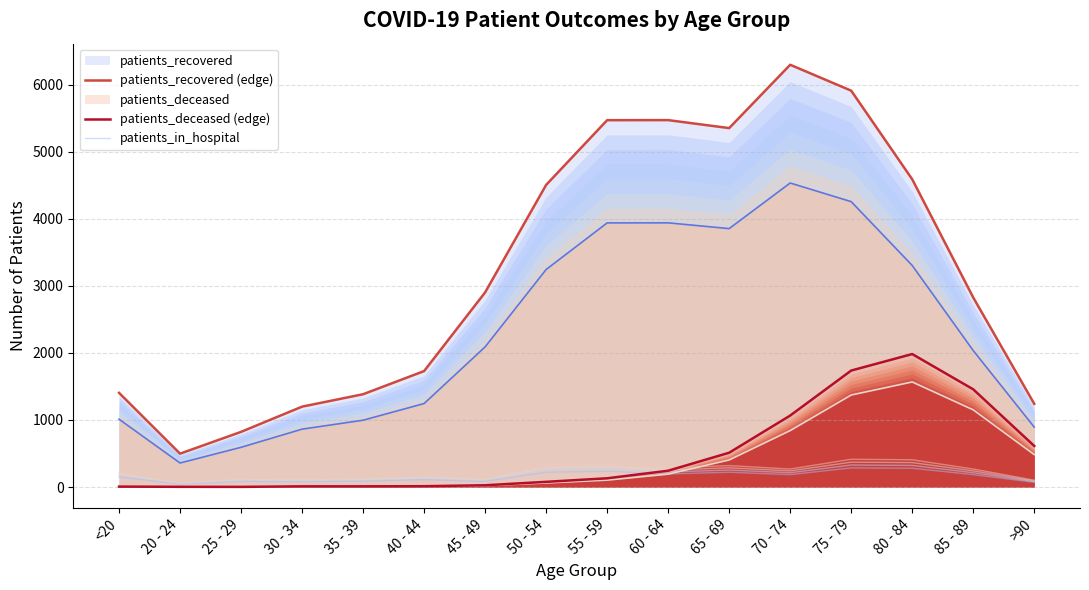

Which category has the lowest value across all series?

25 - 29